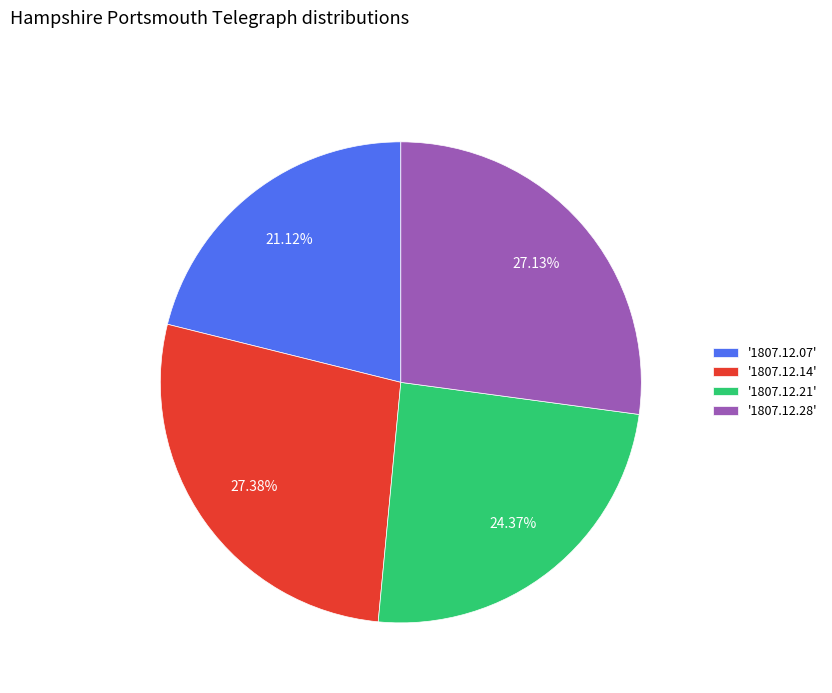

Is there a majority slice in this chart?

No